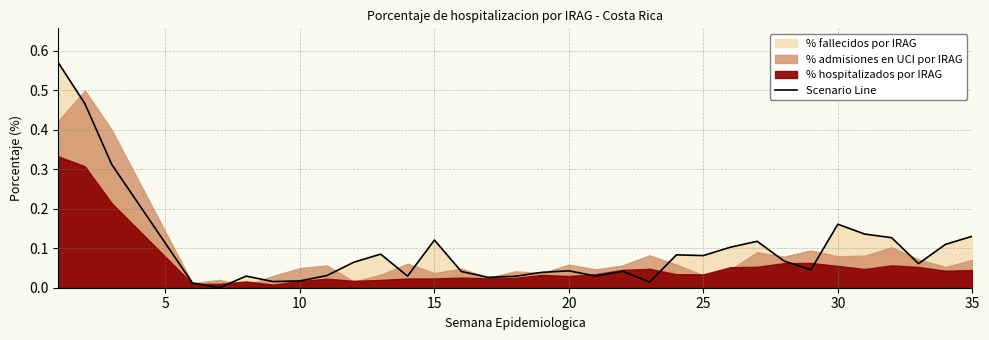

Is it true that Scenario Line equals 0.1 at 30?

False